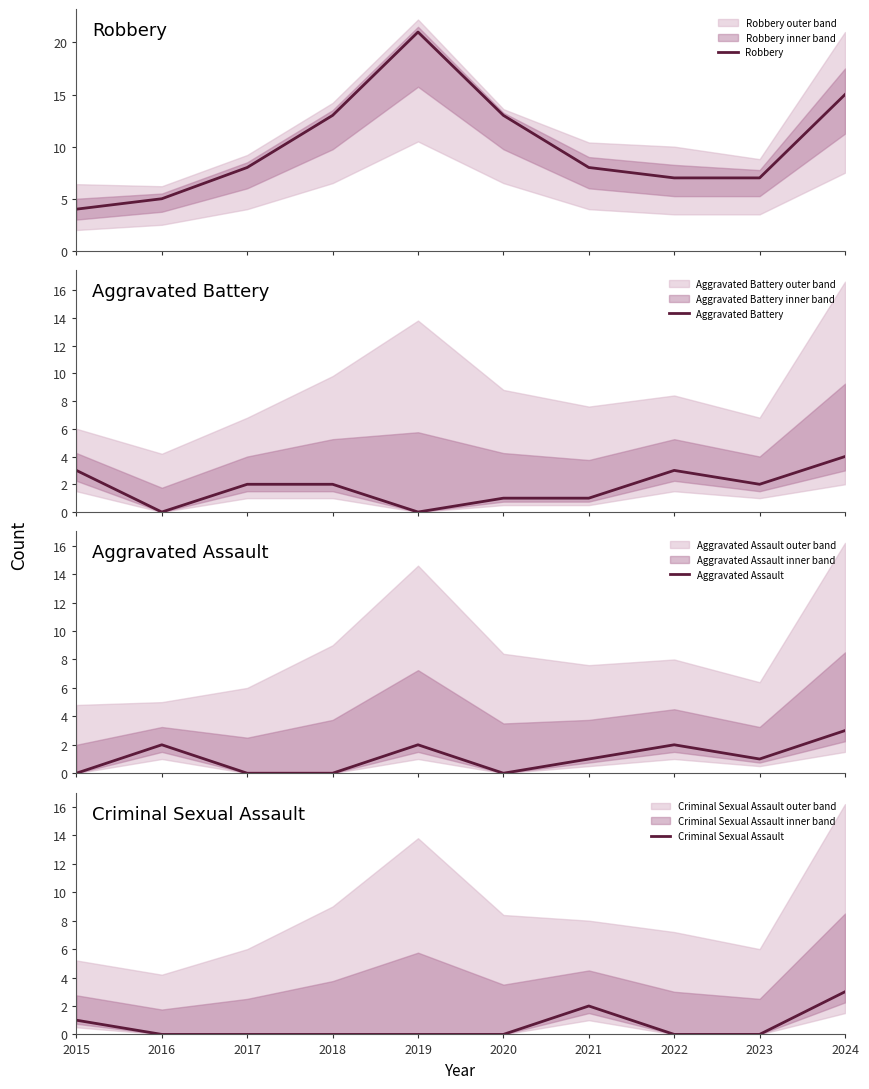

What is the approximate value of Robbery at 2016?

5